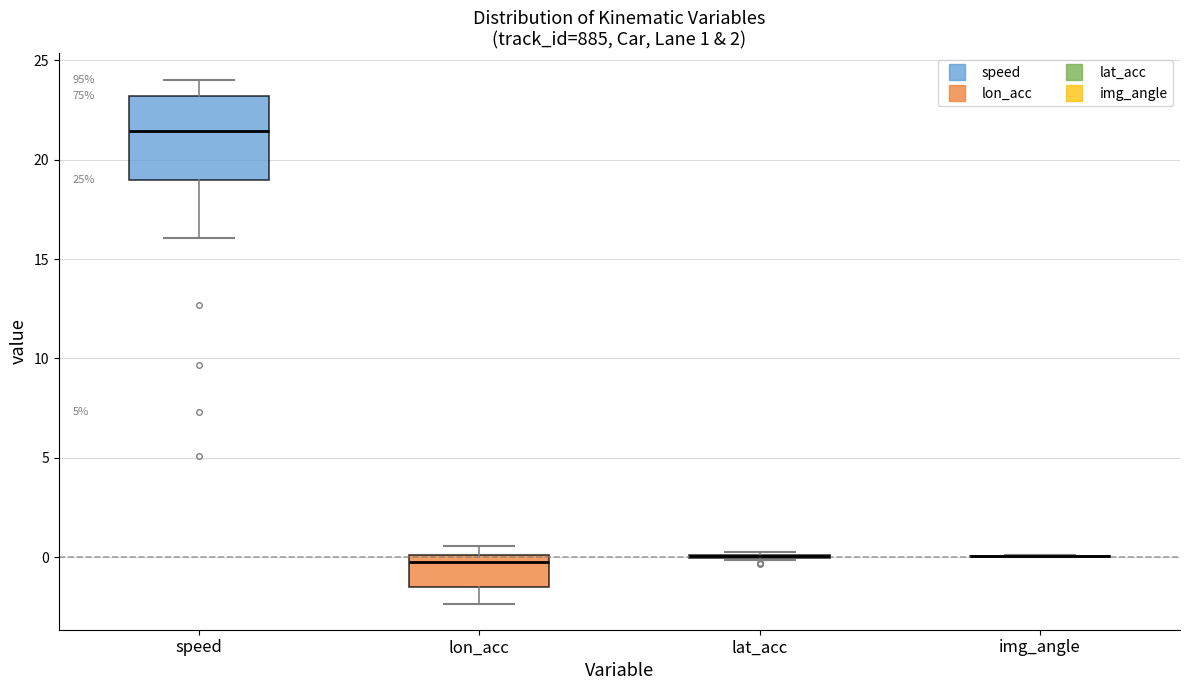

Which box is the tallest, from its lower edge to its upper edge?

speed